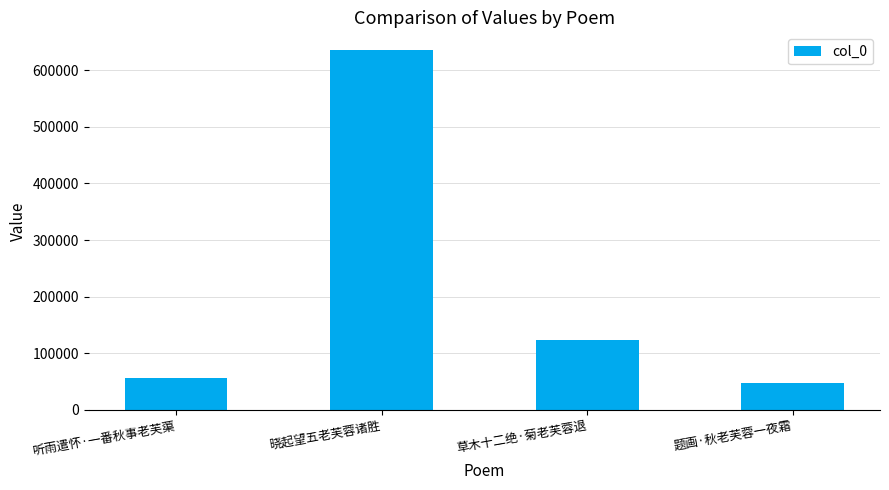

Are the bars horizontal?

No